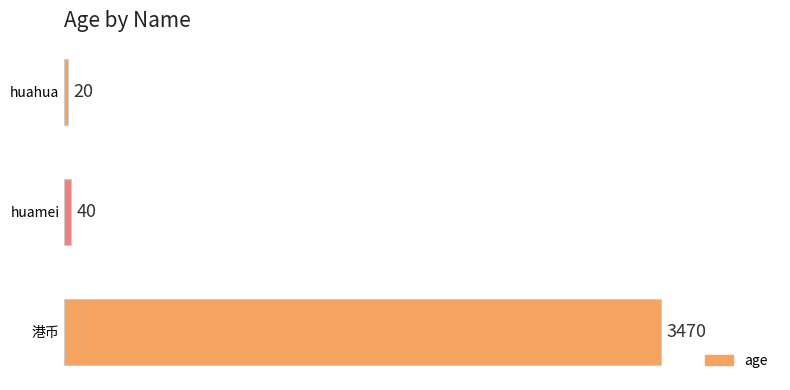

Which label corresponds to the largest value in the chart?

港币